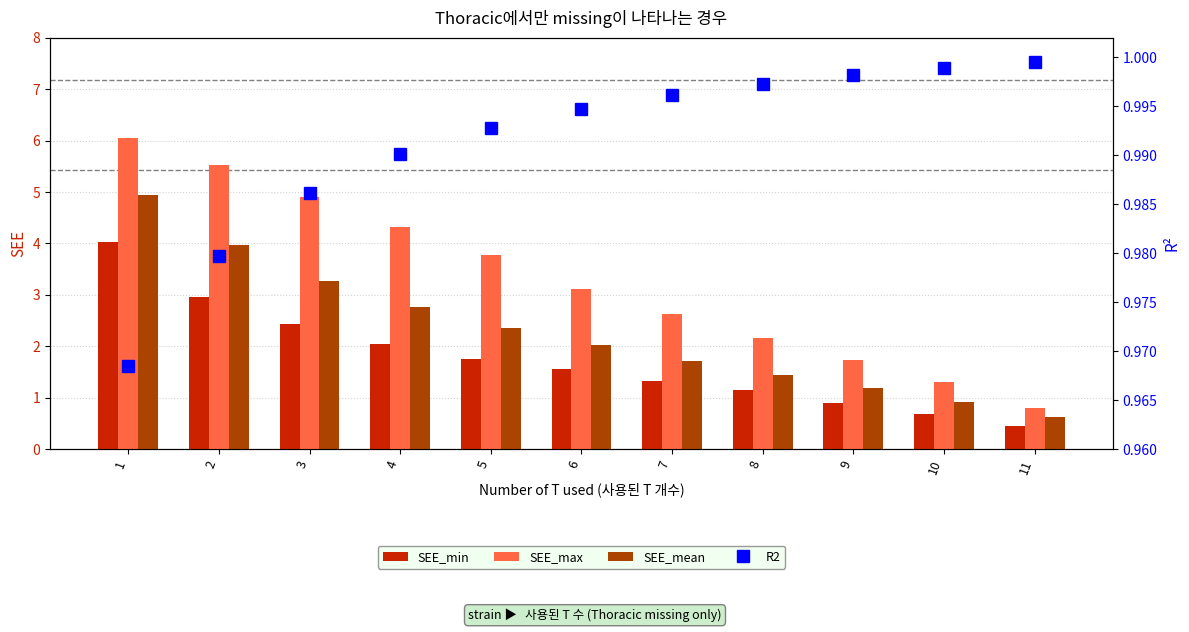

How many data points in SEE_min are above 1?

8